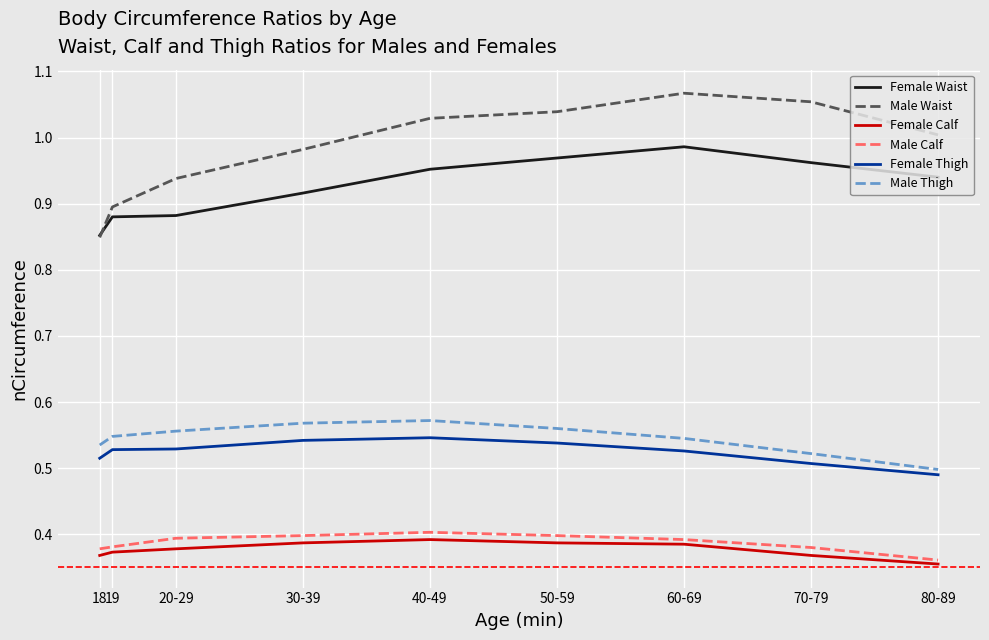

What position from the right is 80-89?

1